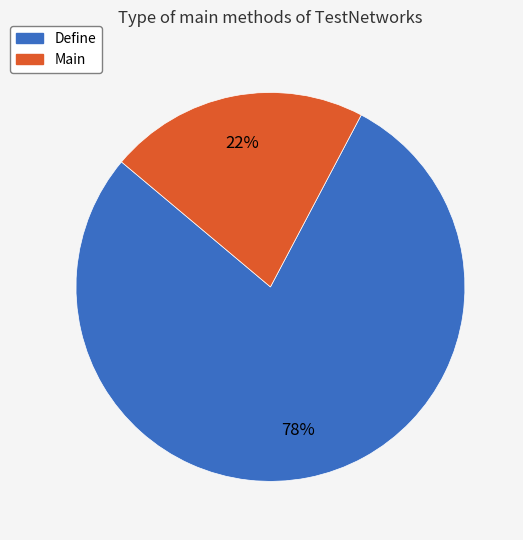

What is the ratio of the value at Main to the value at Define?

0.3